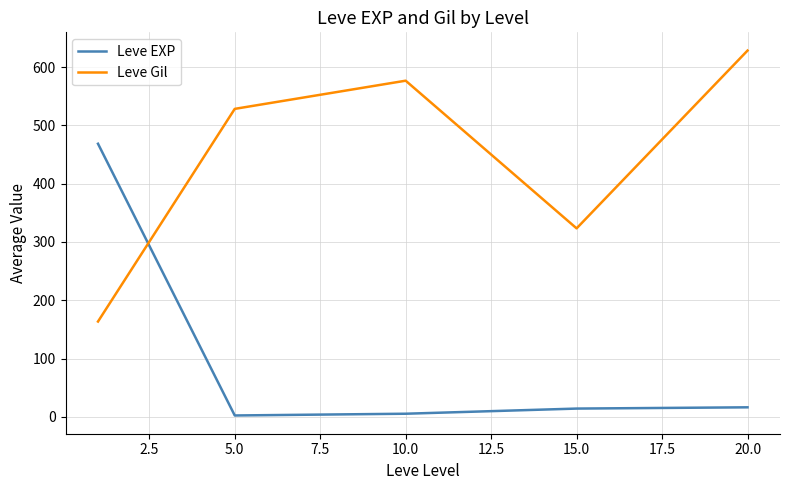

List the series in order of their peak value, lowest first.

Leve EXP, Leve Gil